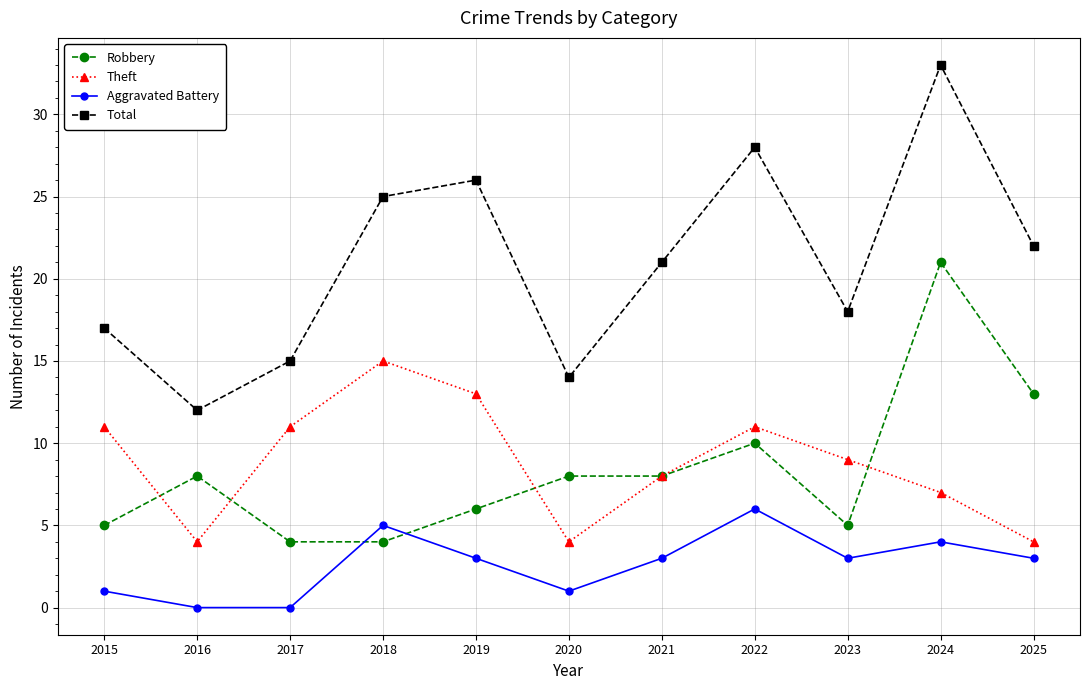

At which category is the sum across all series the highest?

2024